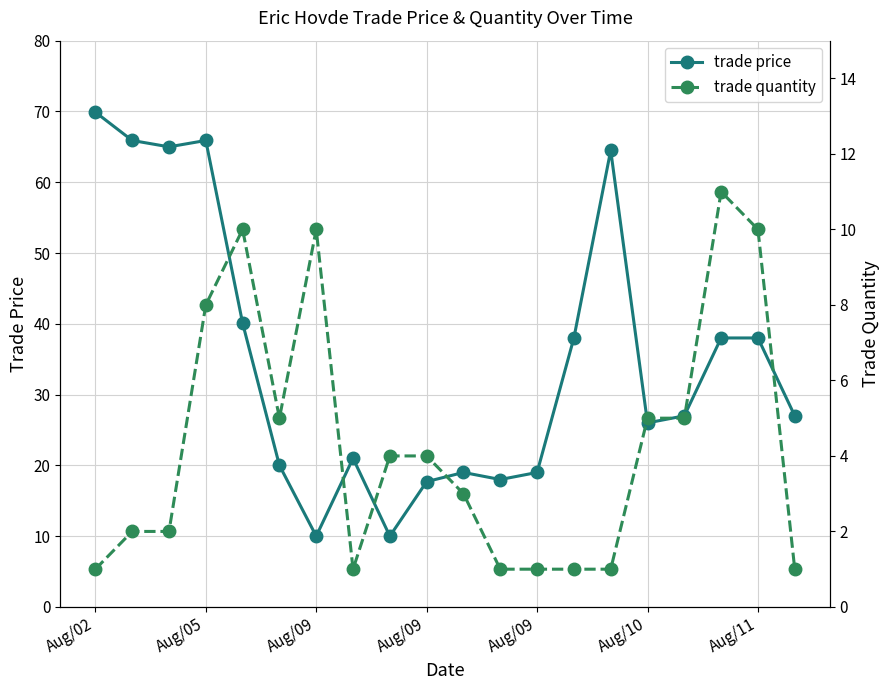

What is the difference between the trade price values at Aug/09 and Aug/05?

48.2